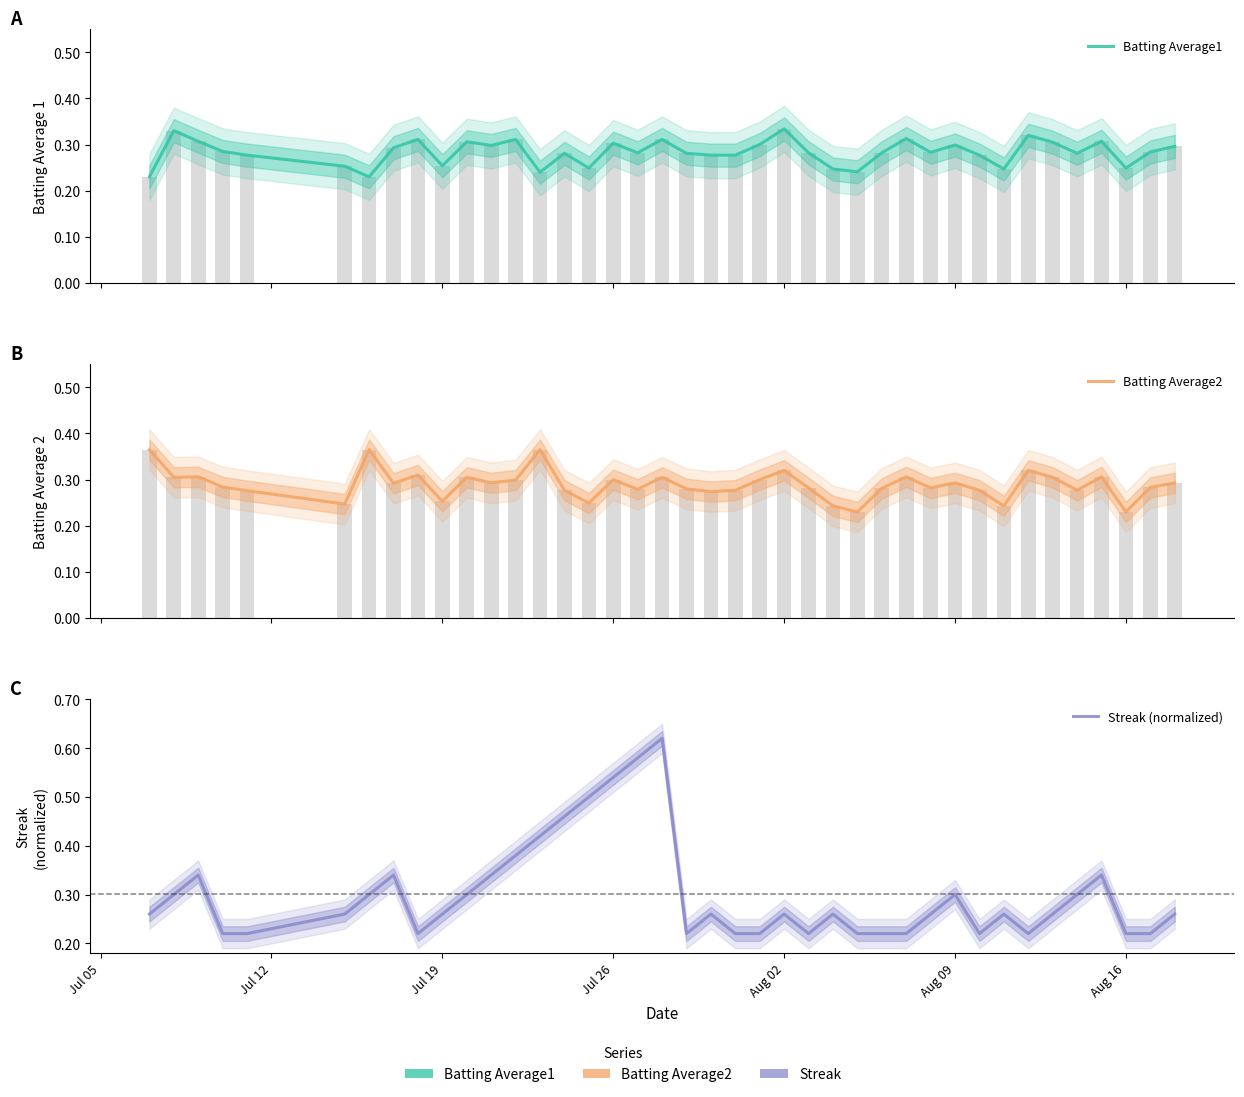

What is the difference between the maximum and second lowest values in the Streak (normalized) series?

0.4